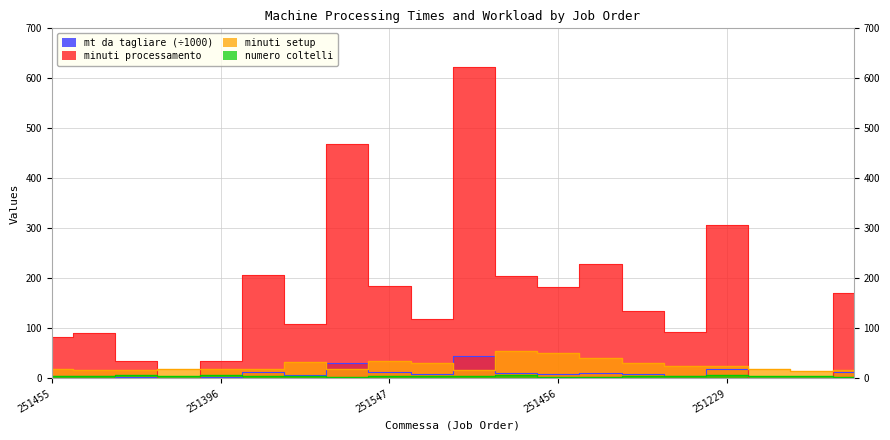

The value of minuti processamento at 251477 is 737.6. True or false?

False